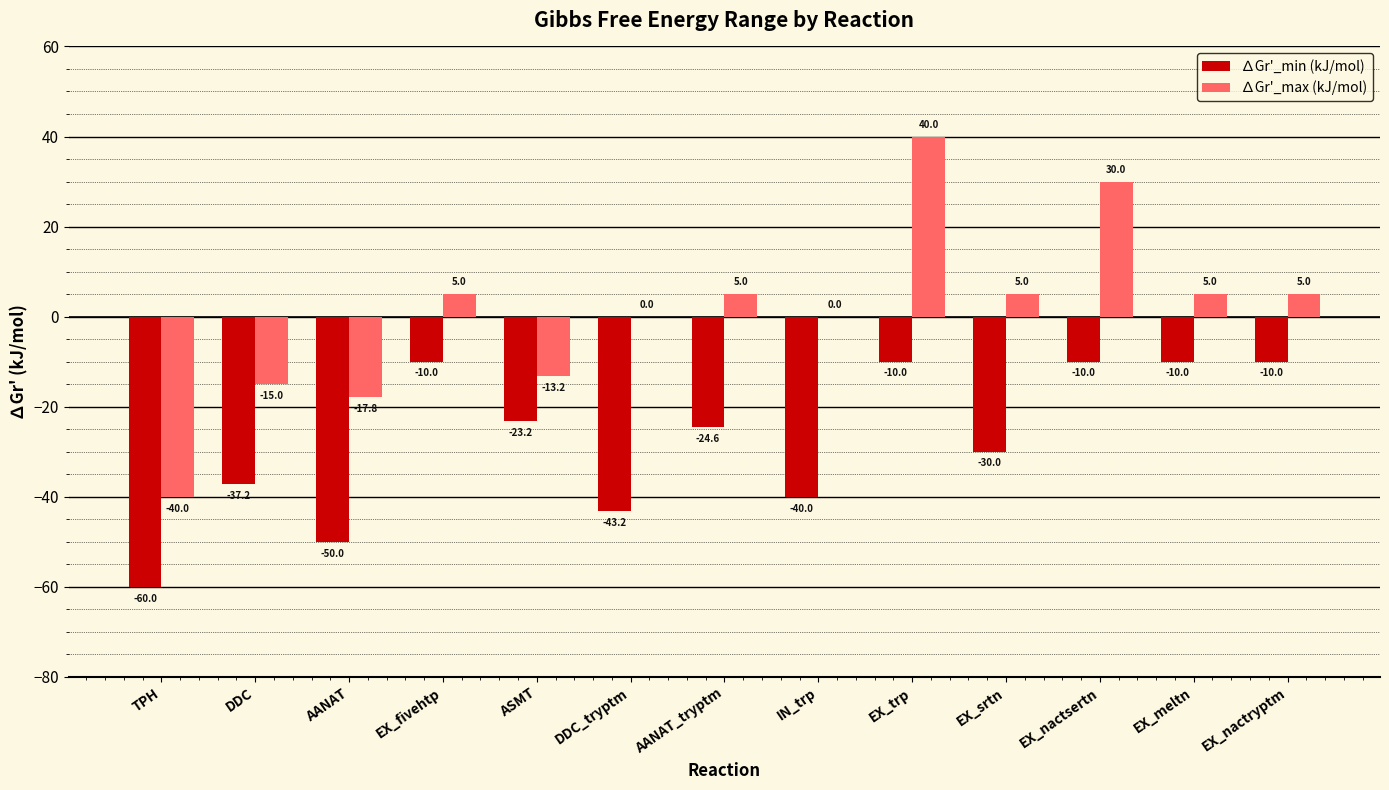

Which category has the highest value in the ∆Gr'_max (kJ/mol) series?

EX_trp